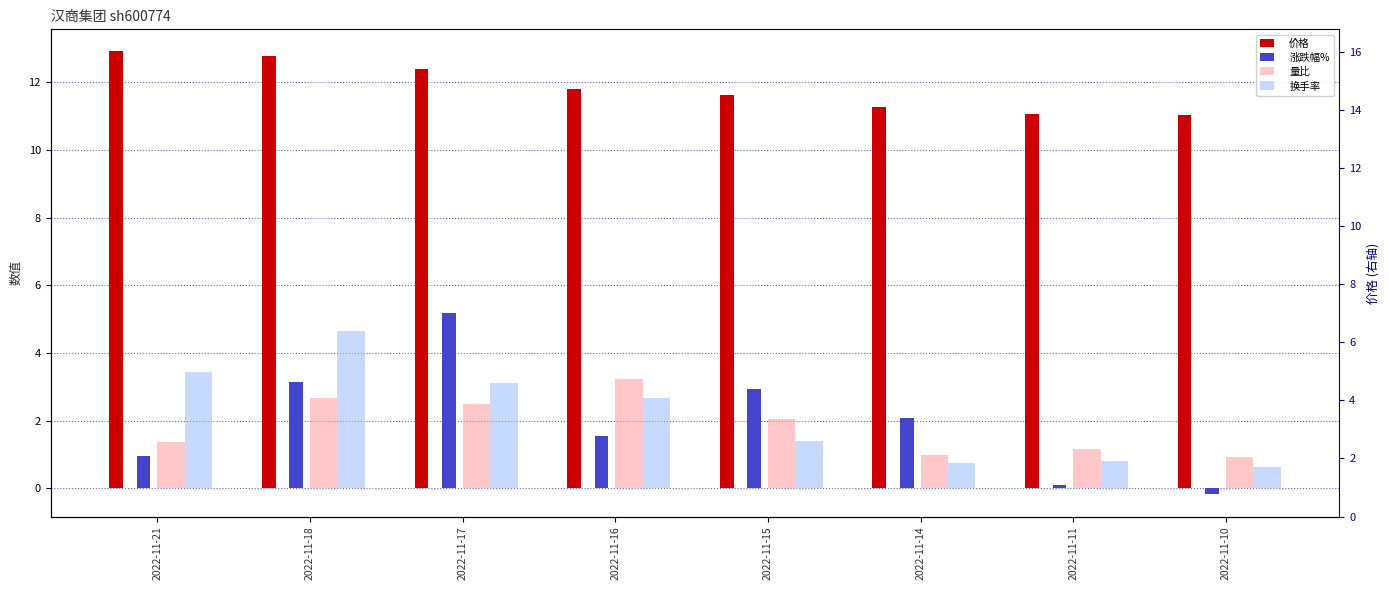

What is the sum of all 量比 values?

14.9